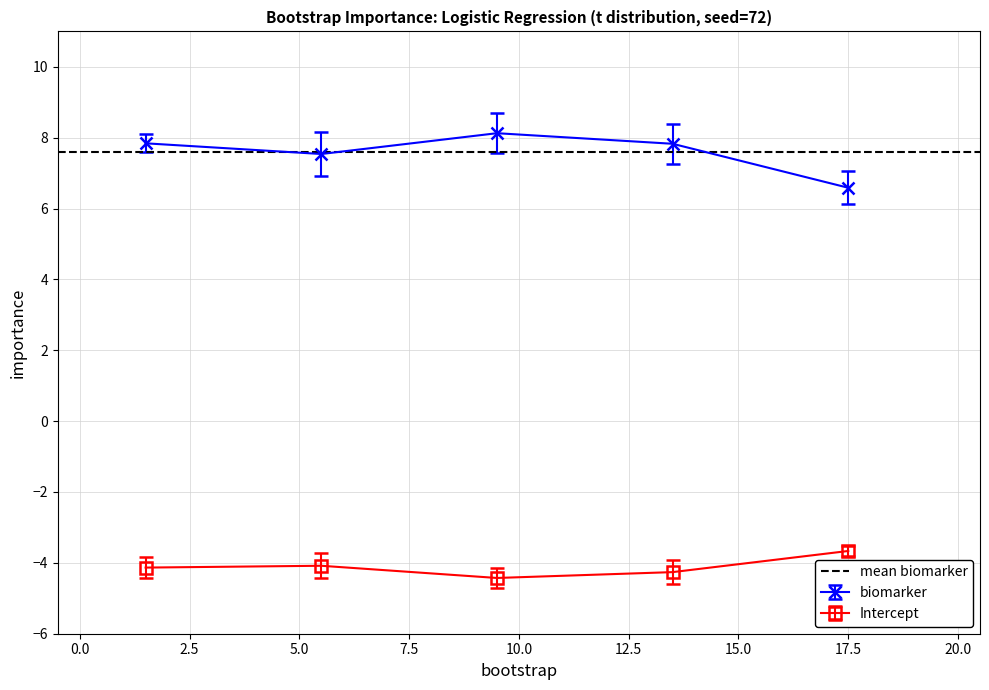

Which series changed the most between 14 and 17?

biomarker